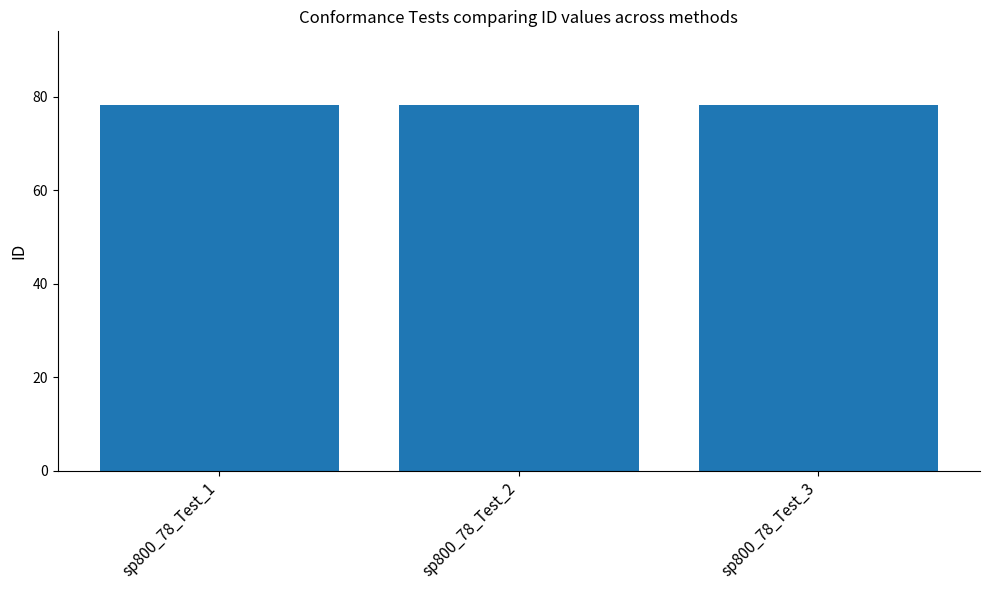

True or false: the data shows 78.2 at sp800_78_Test_2.

True